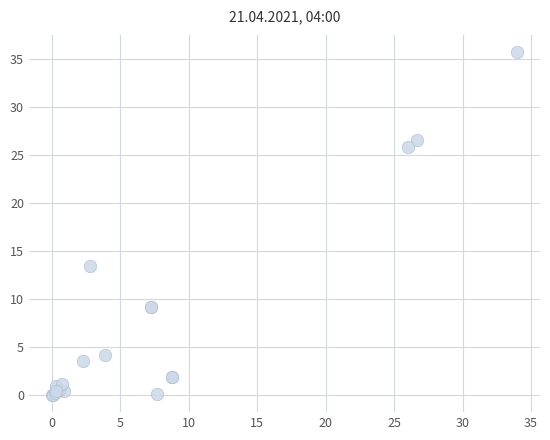

What Y value in the scatter plot is closest to 17?

13.5